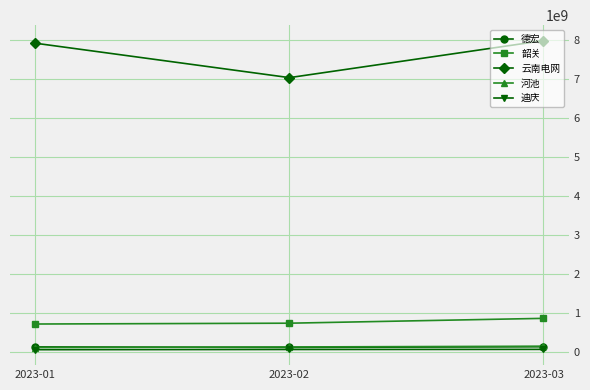

What is the value of the 德宏 point at the 3rd from the left?

126922990